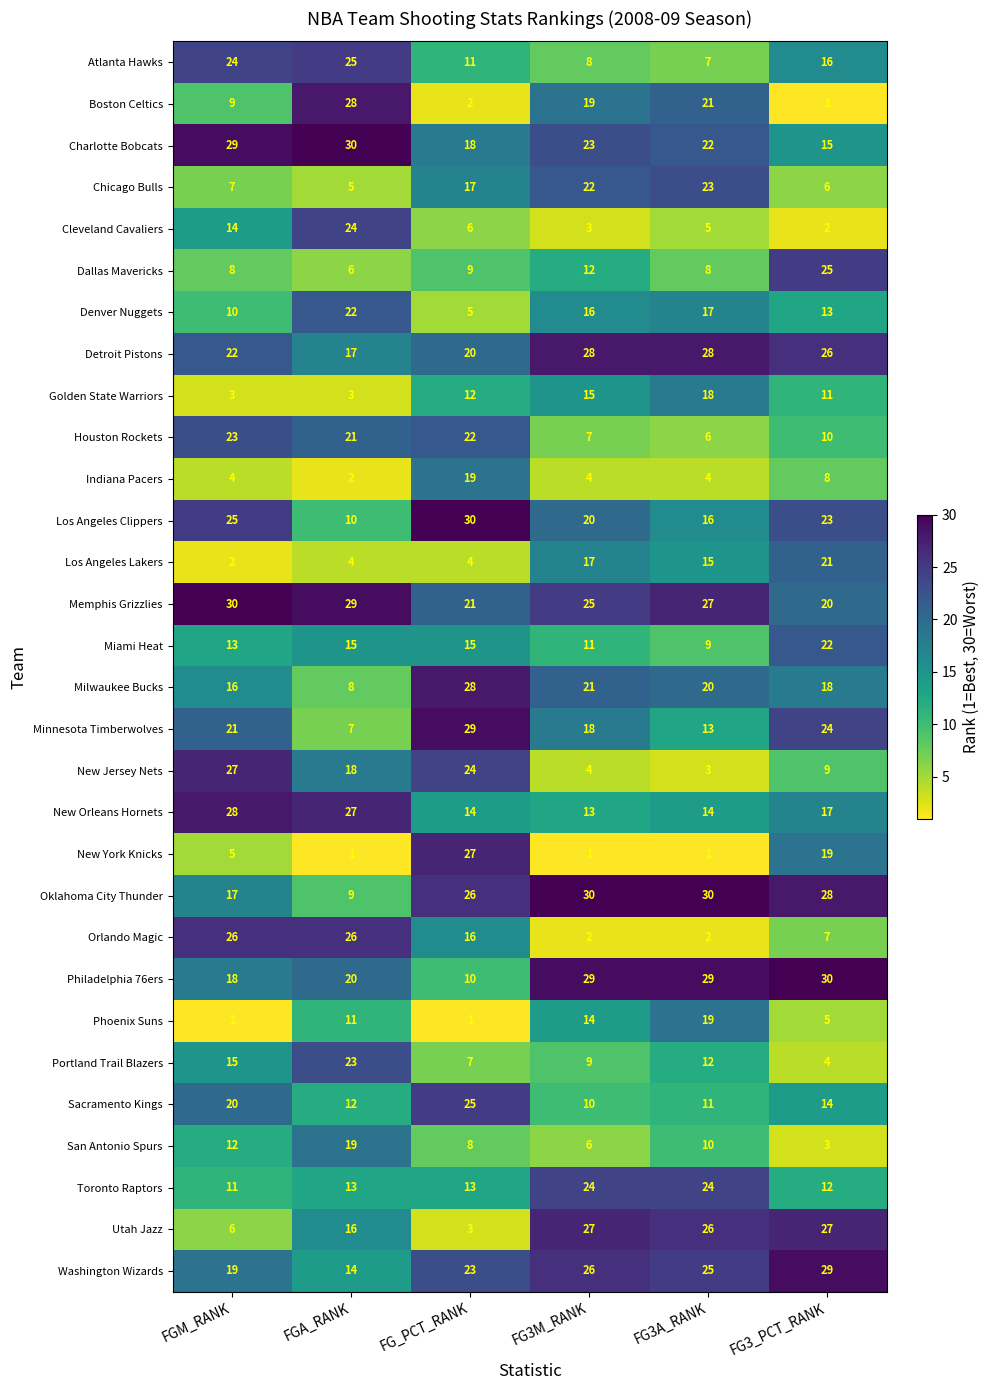

How many categories are shown in the chart?

6